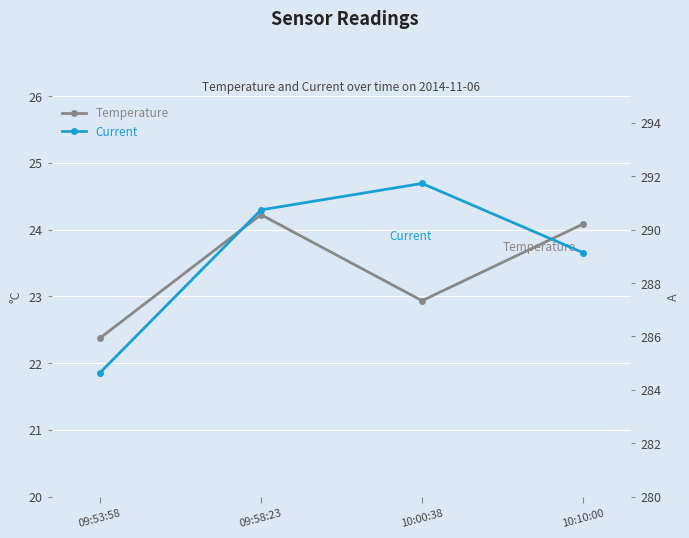

What is the sum of the Current values at 09:53:58 and 09:58:23?

575.4